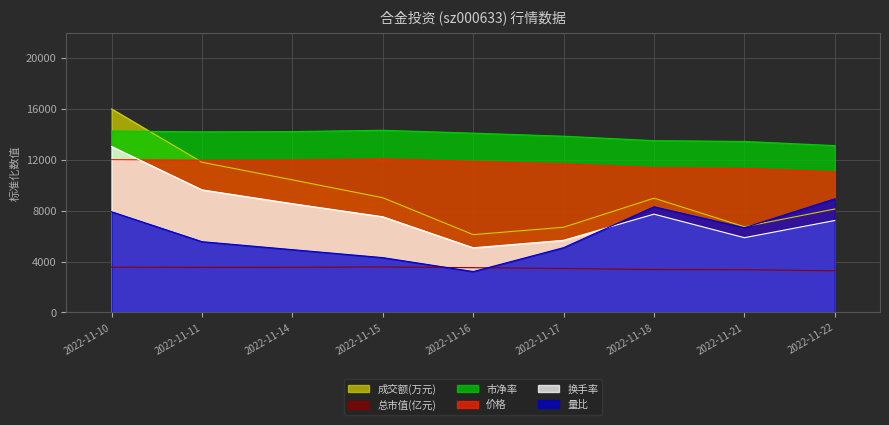

The 市净率 series shows 14258.8 at 2022-11-10. True or false?

True